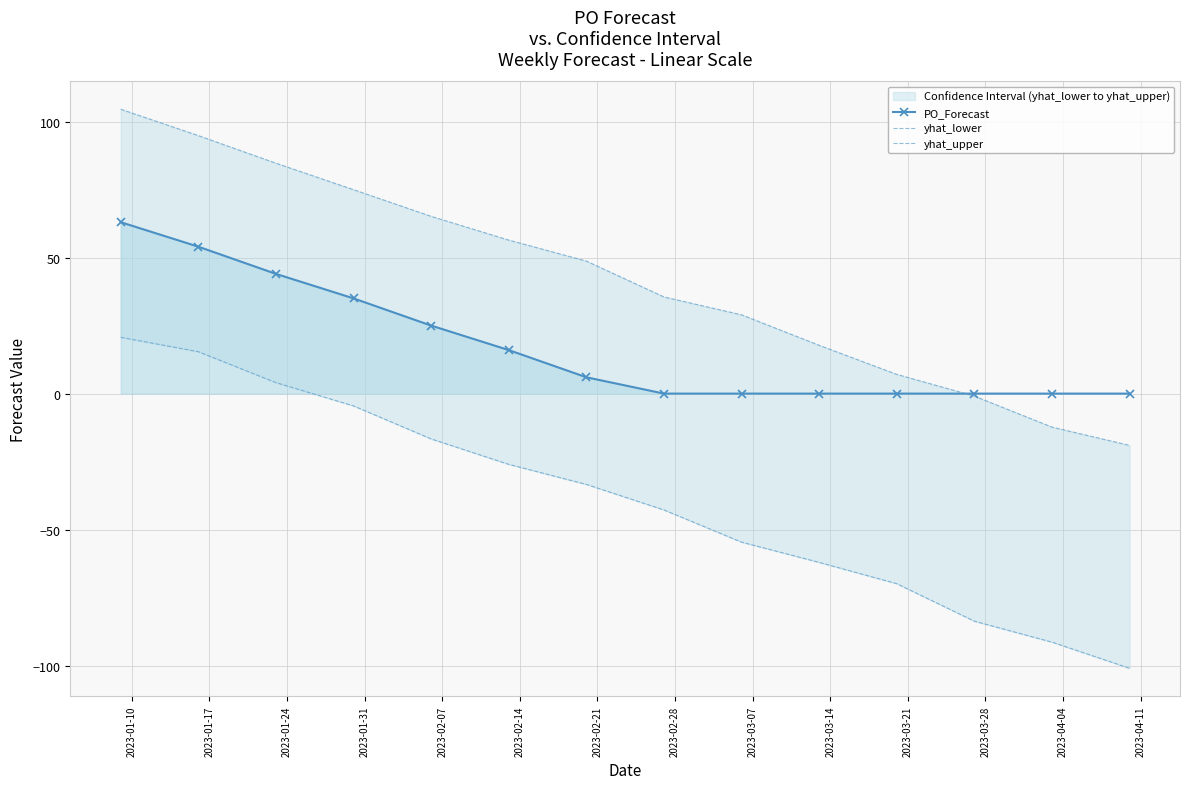

What is the sum of all yhat_upper values?

586.3